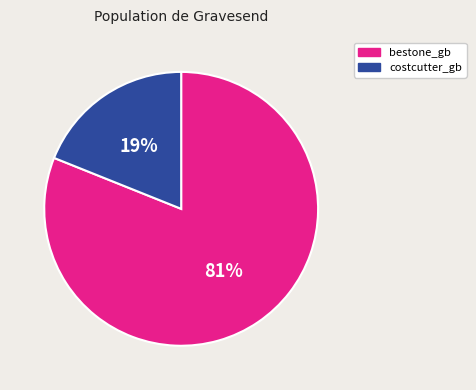

What percentage is the bestone_gb slice, to the nearest percent?

81%